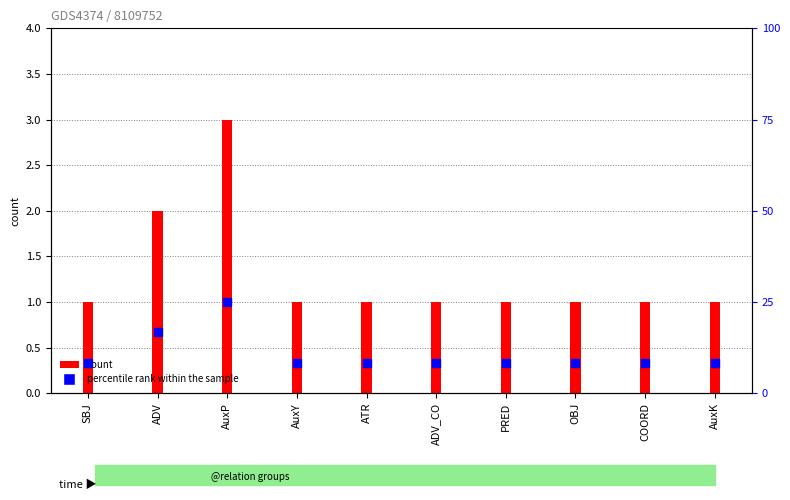

What are all the series names shown in the legend?

count, percentile rank within the sample